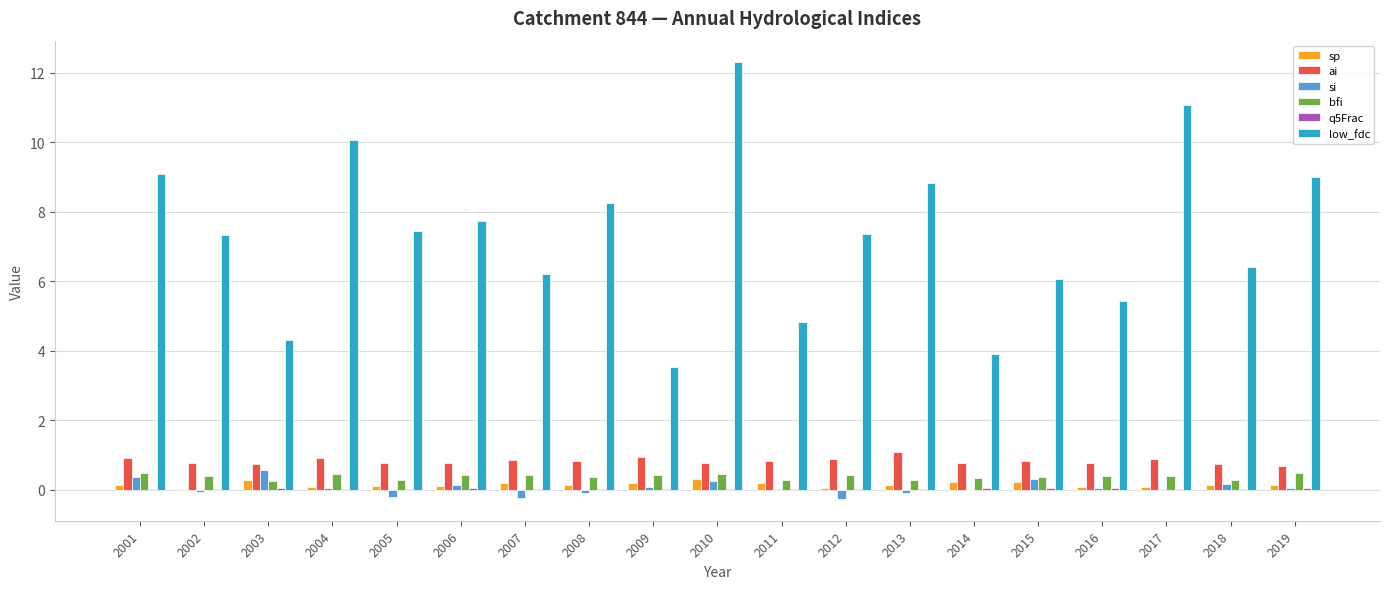

What is the sum of all ai values?

15.7